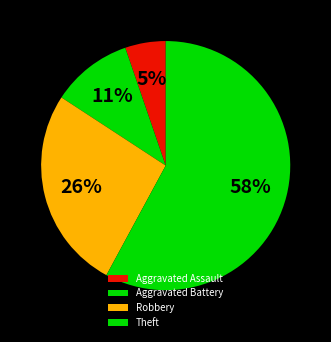

To the nearest percent, what is the combined percentage of Aggravated Battery and Aggravated Assault?

16%